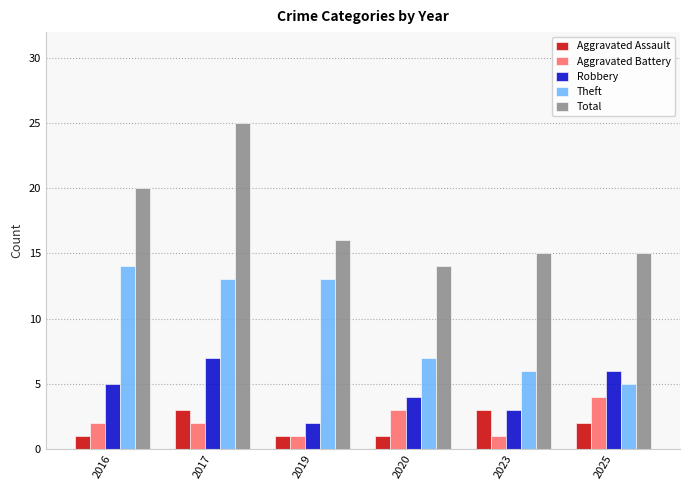

How many Aggravated Assault values are between 1 and 3?

6